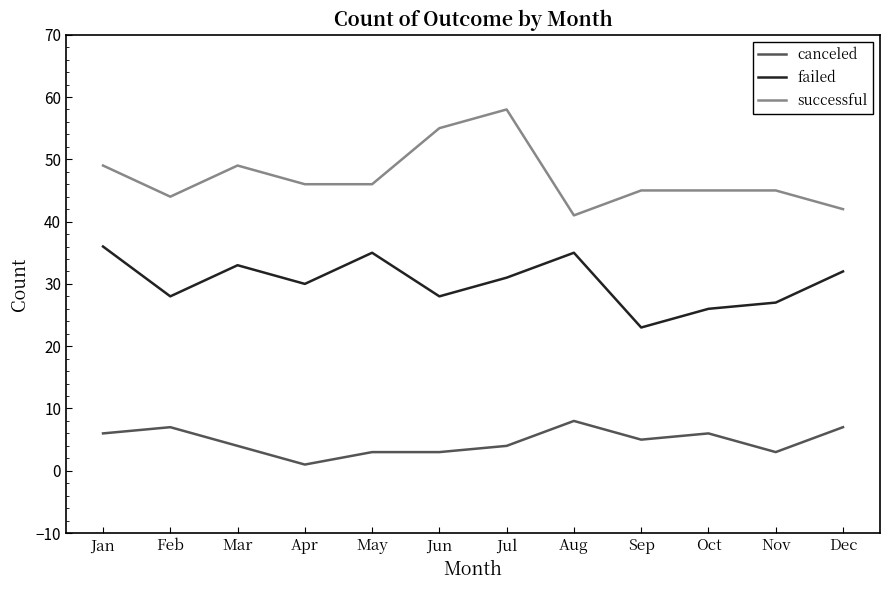

What is the total value across all series at May?

84